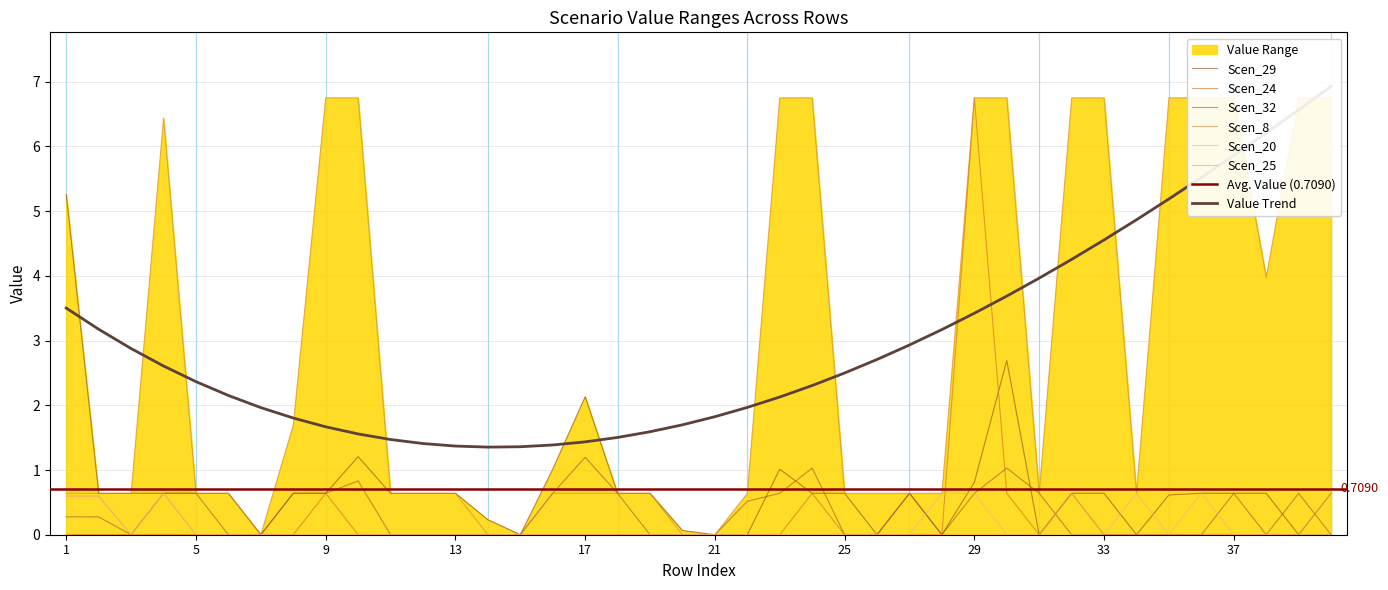

True or false: Scen_8 and Scen_20 intersect in this chart.

False